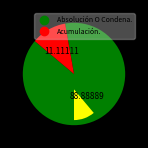

Which category has the biggest portion of the pie?

Absolución O Condena.